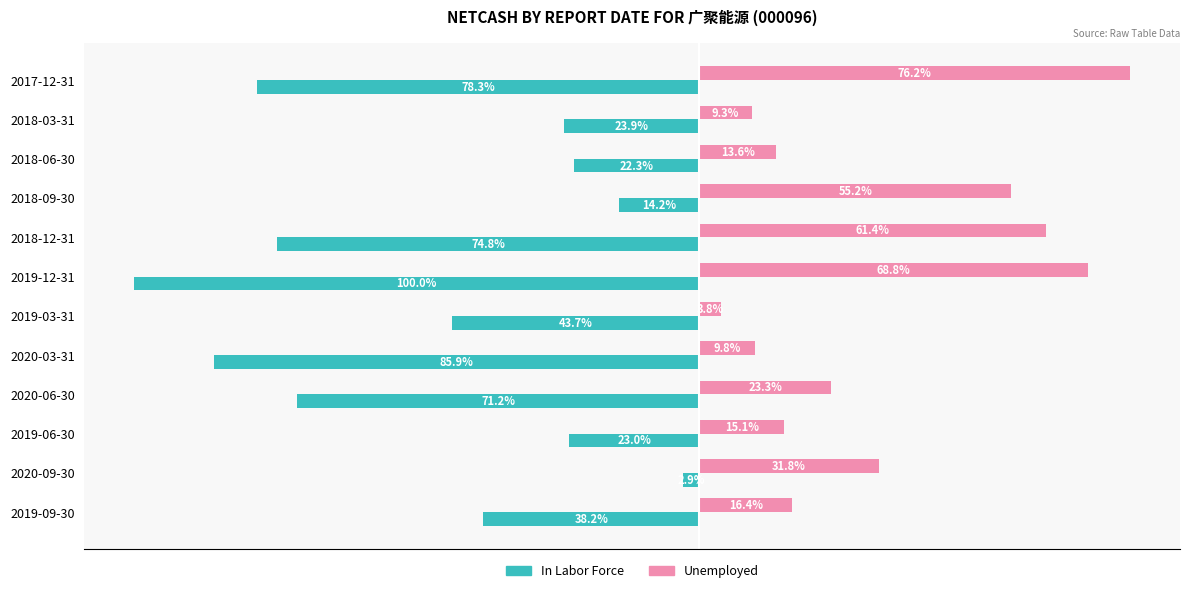

List the series in order of their overall mean, highest first.

Unemployed, In Labor Force